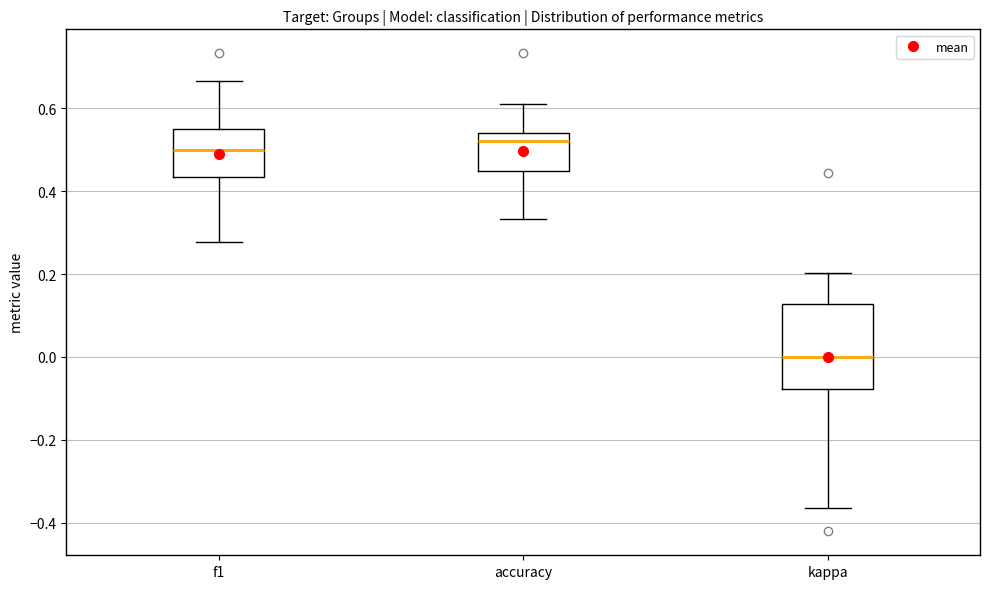

Reading left to right, transcribe this box plot: for each box, give where its median line is, the range the box spans, and where its two whiskers end, as read against the y-axis. The values are not printed on the chart, so give them approximately, as read against the axis.

f1: median 0.50, box 0.44 to 0.54, whiskers 0.28 to 0.66
accuracy: median 0.52, box 0.46 to 0.54, whiskers 0.34 to 0.62
kappa: median 0.00, box -0.08 to 0.12, whiskers -0.36 to 0.20